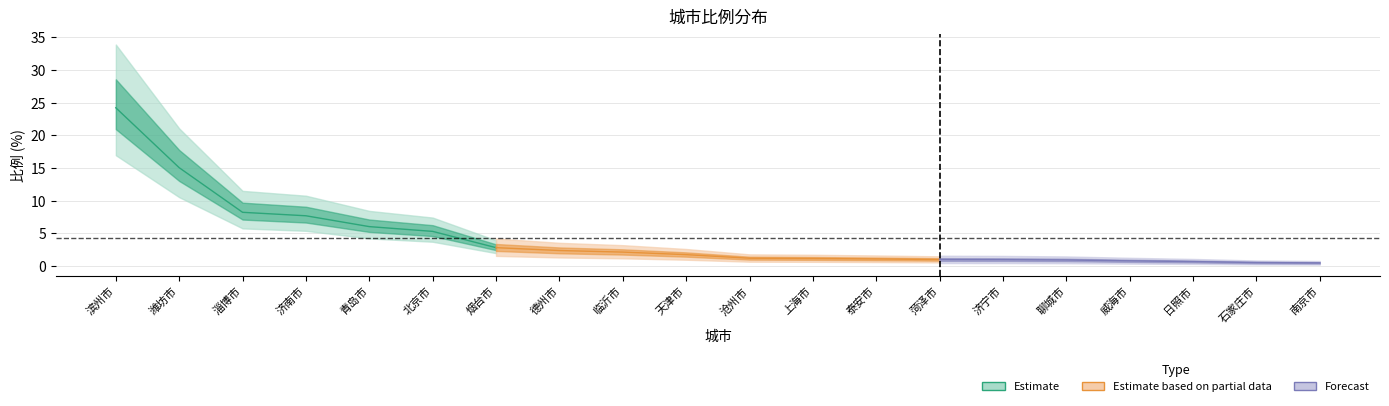

What is the label of the 12th point from the left?

上海市